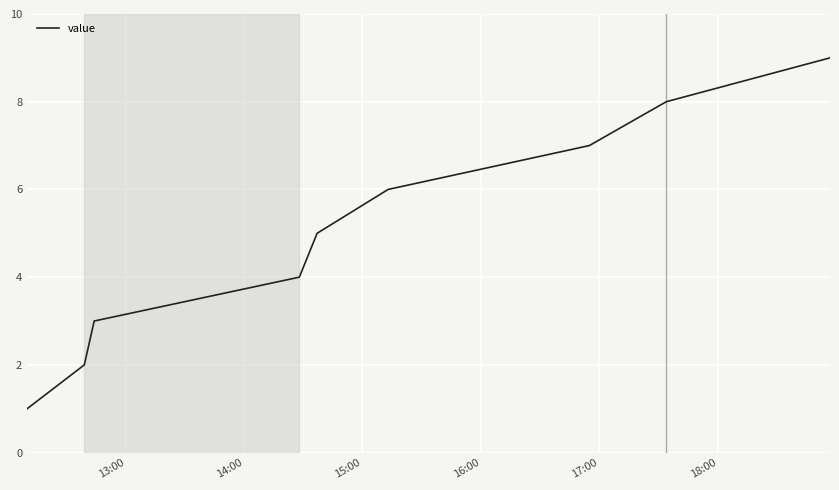

What is the sum of all values?

45